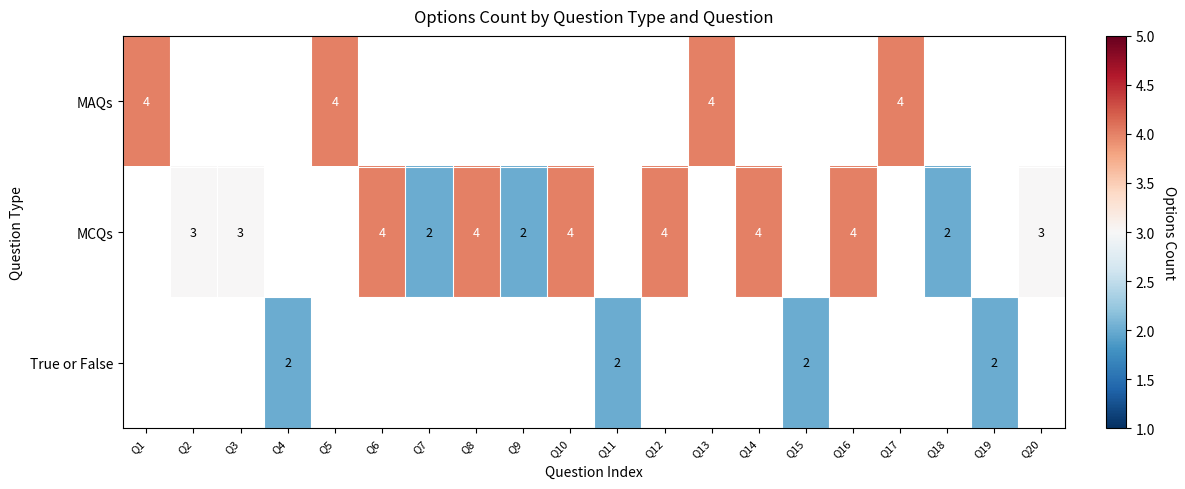

What is the sum of the MCQs values at Q2 and Q14?

7